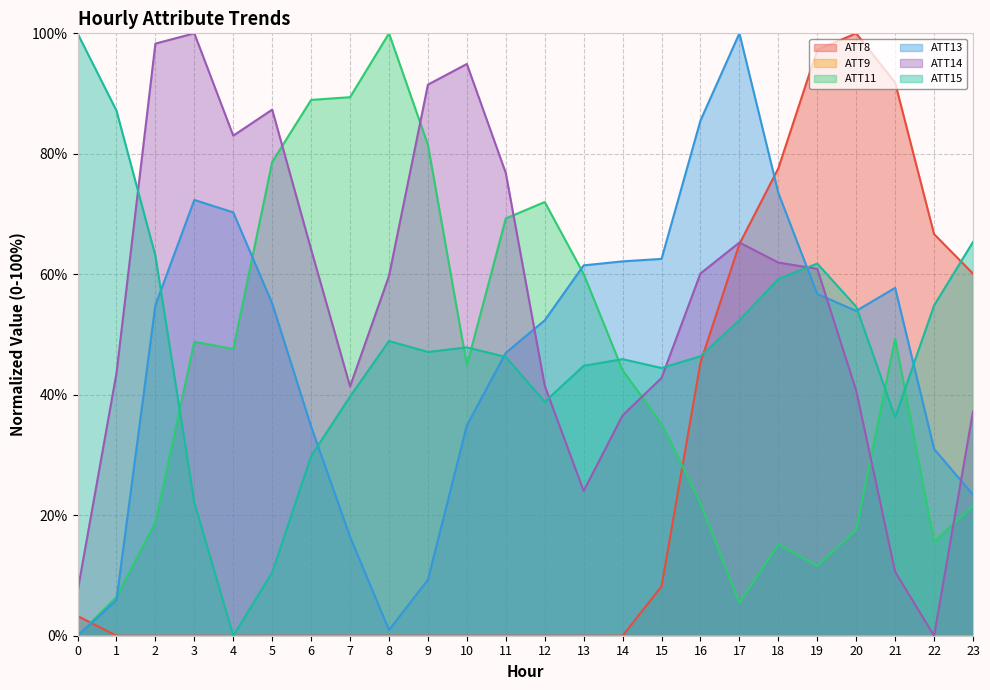

Reading right to left, list all the values displayed in this chart.

ATT8: 23=60.1	22=66.7	21=91.8	20=100.0	19=97.3	18=77.6	17=65.0	16=45.4	15=8.2	14=0.0	13=0.0	12=0.0	11=0.0	10=0.0	9=0.0	8=0.0	7=0.0	6=0.0	5=0.0	4=0.0	3=0.0	2=0.0	1=0.0	0=3.3
ATT11: 23=21.5	22=15.6	21=49.3	20=17.6	19=11.6	18=15.2	17=5.4	16=22.0	15=35.2	14=44.1	13=60.1	12=72.0	11=69.3	10=44.9	9=81.5	8=100.0	7=89.4	6=88.9	5=78.7	4=47.6	3=48.8	2=18.8	1=6.4	0=0.0
ATT13: 23=23.4	22=31.0	21=57.8	20=53.9	19=56.7	18=73.5	17=100.0	16=85.5	15=62.6	14=62.1	13=61.5	12=52.4	11=47.0	10=34.9	9=9.3	8=0.9	7=16.4	6=34.7	5=55.2	4=70.3	3=72.3	2=54.9	1=5.9	0=0.0
ATT14: 23=37.2	22=0.0	21=10.6	20=40.7	19=60.9	18=62.0	17=65.3	16=60.1	15=42.8	14=36.6	13=24.0	12=41.5	11=76.8	10=94.9	9=91.5	8=59.7	7=41.4	6=64.1	5=87.3	4=83.0	3=100.0	2=98.3	1=43.6	0=7.3
ATT15: 23=65.4	22=54.8	21=36.3	20=54.6	19=61.8	18=59.2	17=52.4	16=46.4	15=44.4	14=45.9	13=44.8	12=38.8	11=46.3	10=47.9	9=47.1	8=48.9	7=39.7	6=29.8	5=10.5	4=0.0	3=22.1	2=63.1	1=87.2	0=100.0